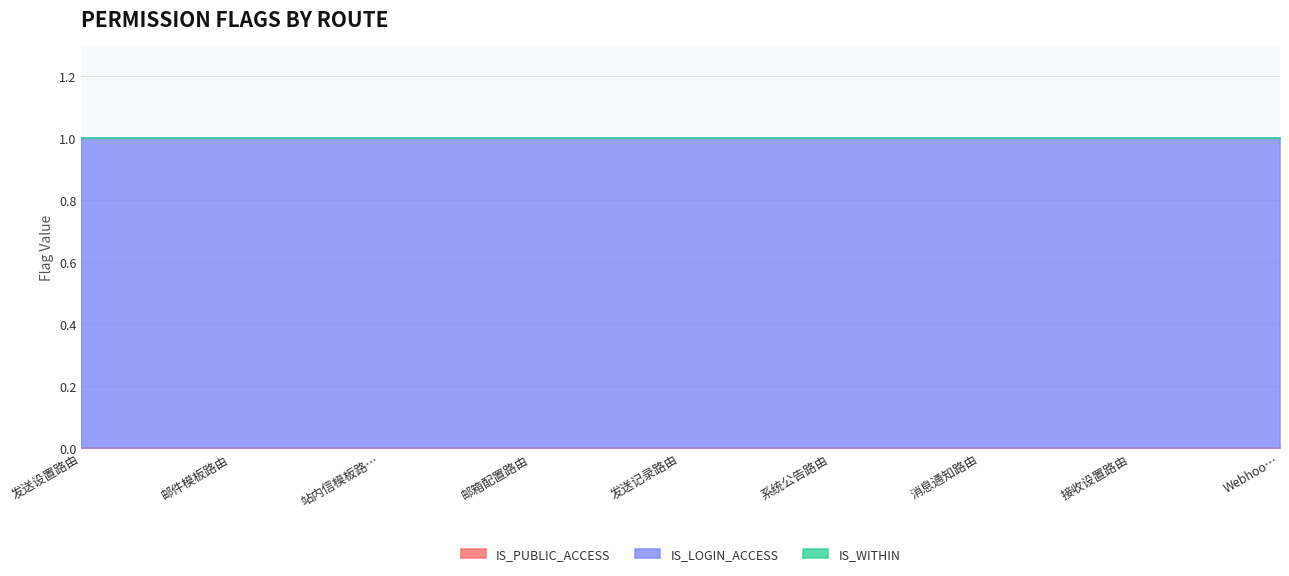

What is the difference between the highest and lowest values at 发送设置路由?

1